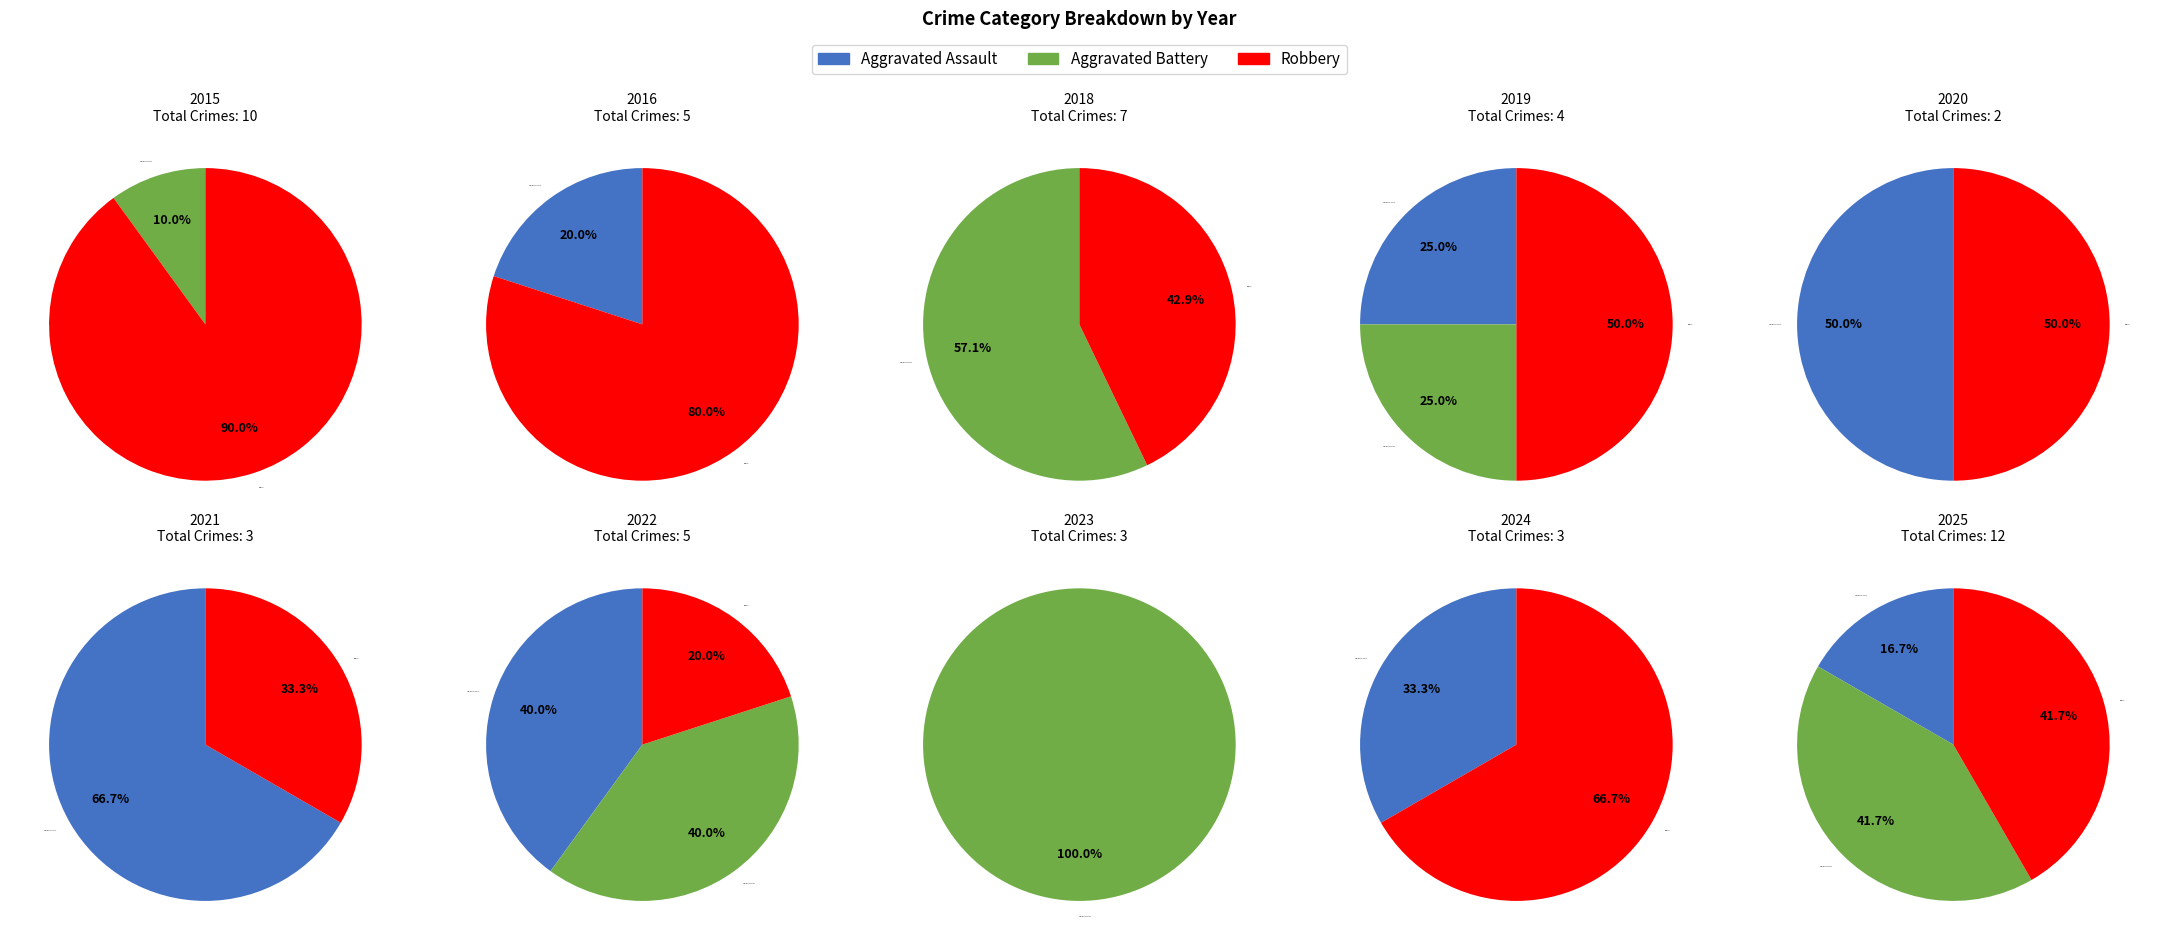

Does 2023 account for over 50% of the chart?

No